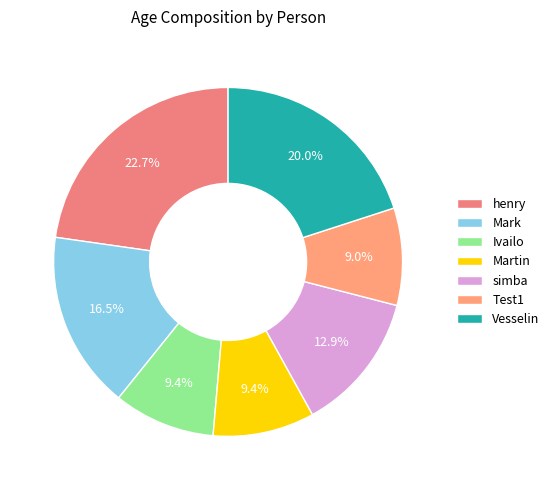

Is there a majority slice in this chart?

No